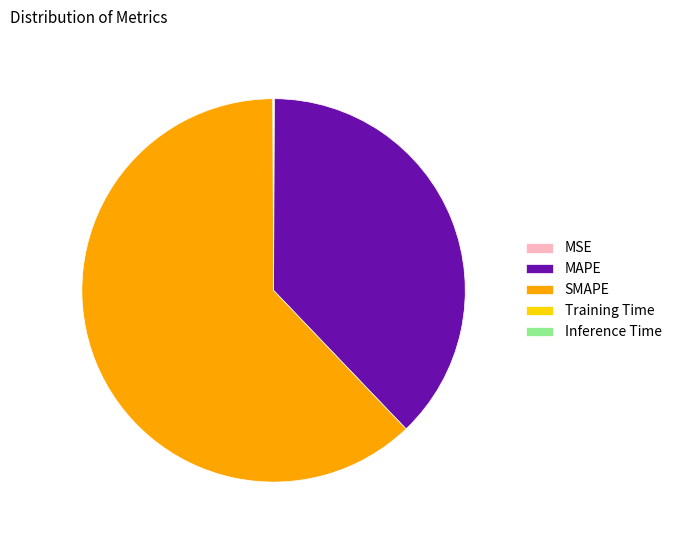

Is SMAPE the majority of the pie?

Yes